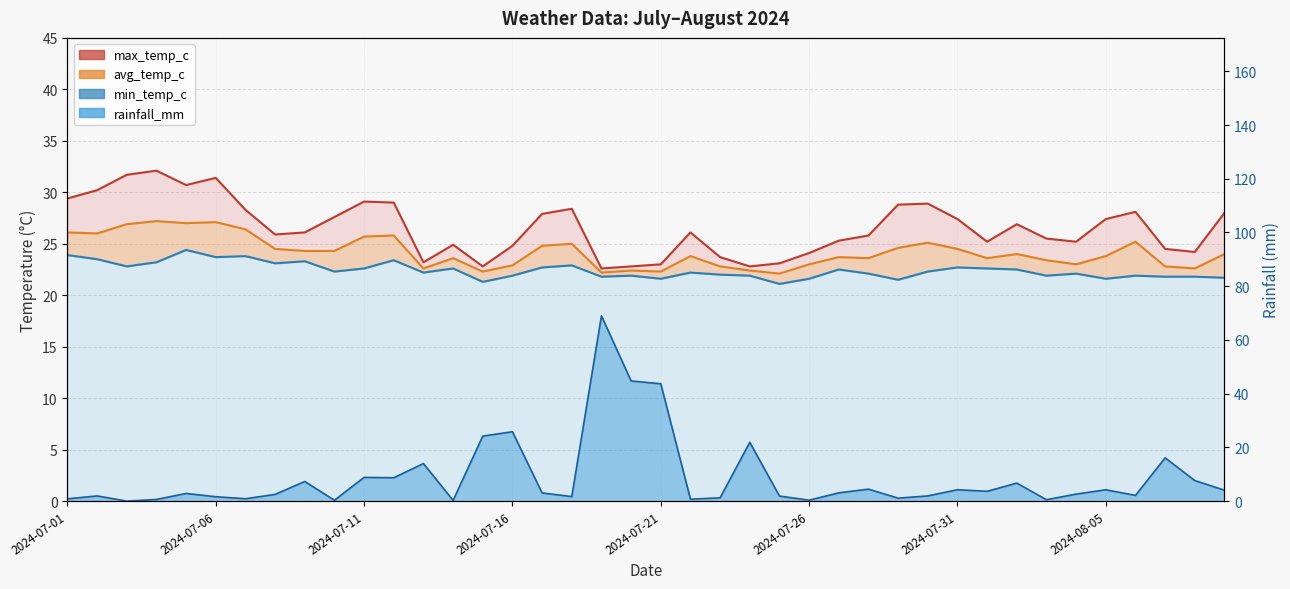

Which series has the largest total across all categories?

max_temp_c